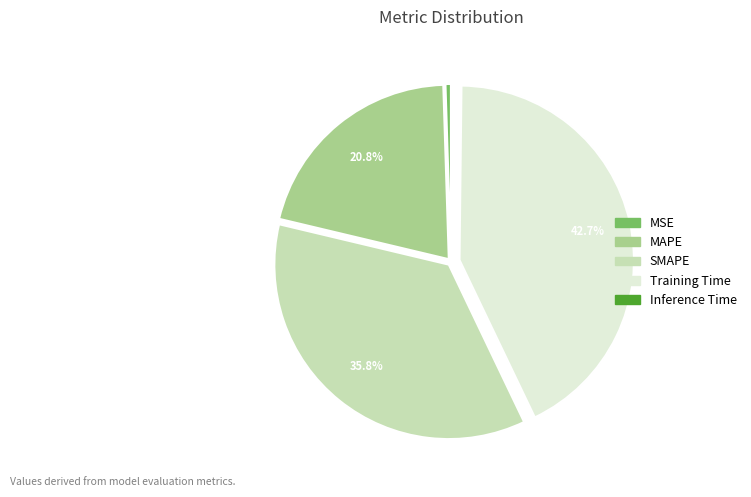

To the nearest percent, what is the combined percentage of MSE and MAPE?

21%